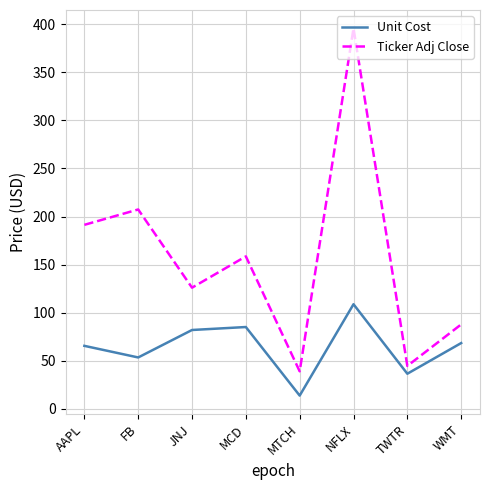

What are all the series names shown in the legend?

Unit Cost, Ticker Adj Close